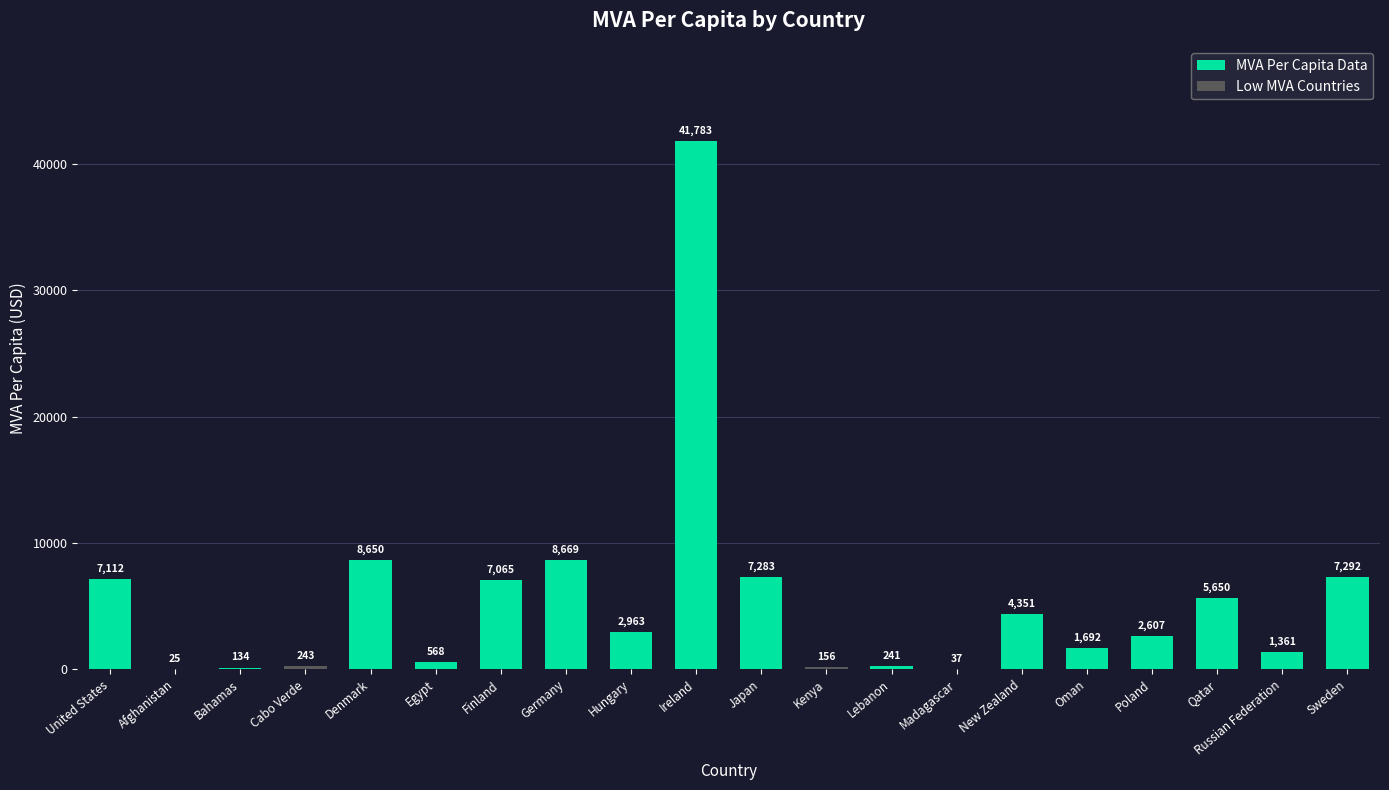

Where is the data nearest to the value 20904?

Germany